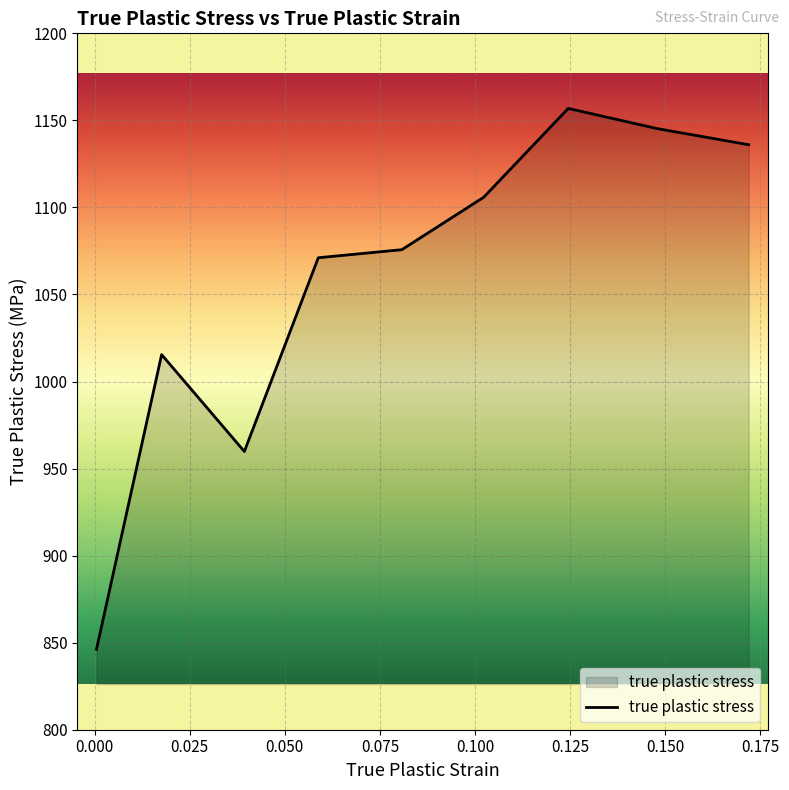

What is the smallest value displayed?

846.2